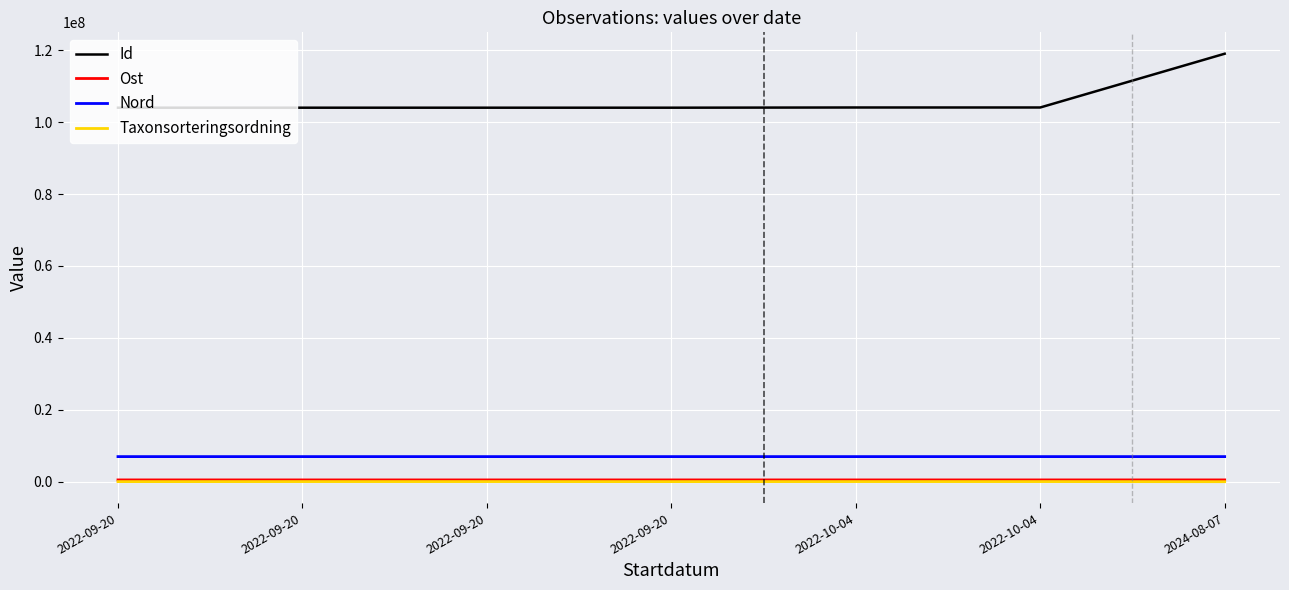

What is the smallest value displayed?

57308.0